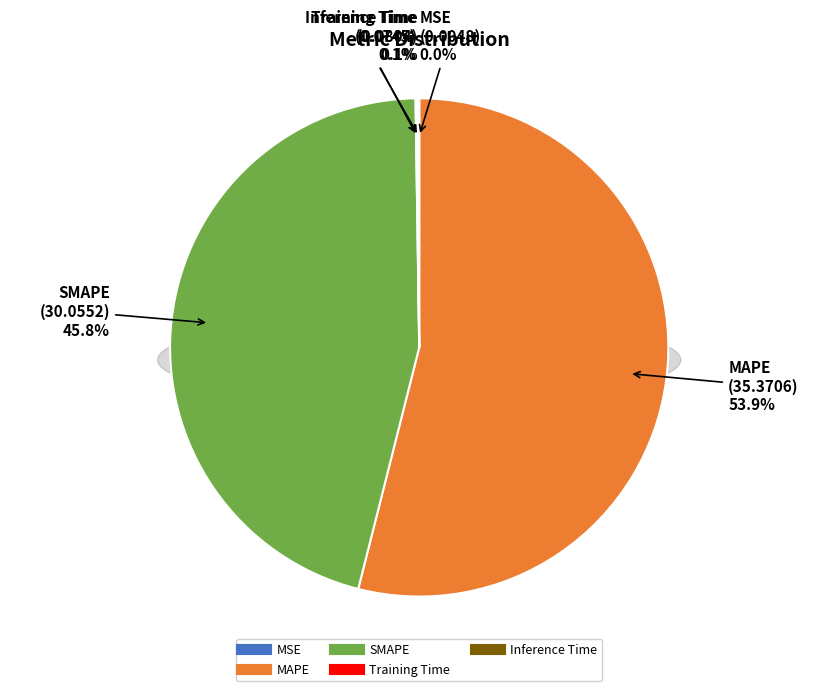

To the nearest percent, what is the difference between the largest and smallest slice percentages?

54%